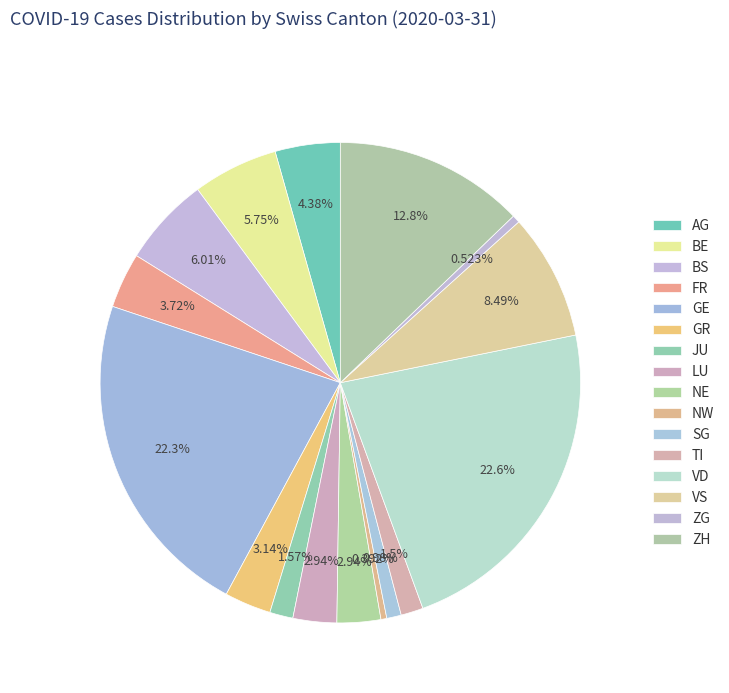

What is the change in value from SG to ZH?

+181